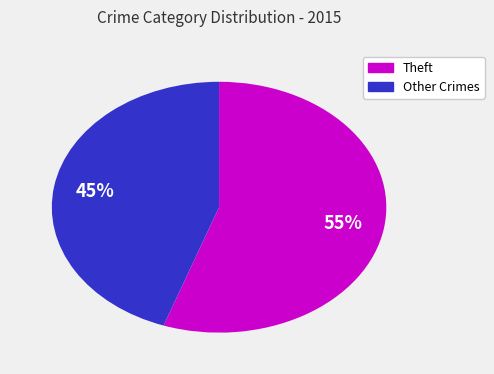

To the nearest percent, what is the average slice percentage?

50%